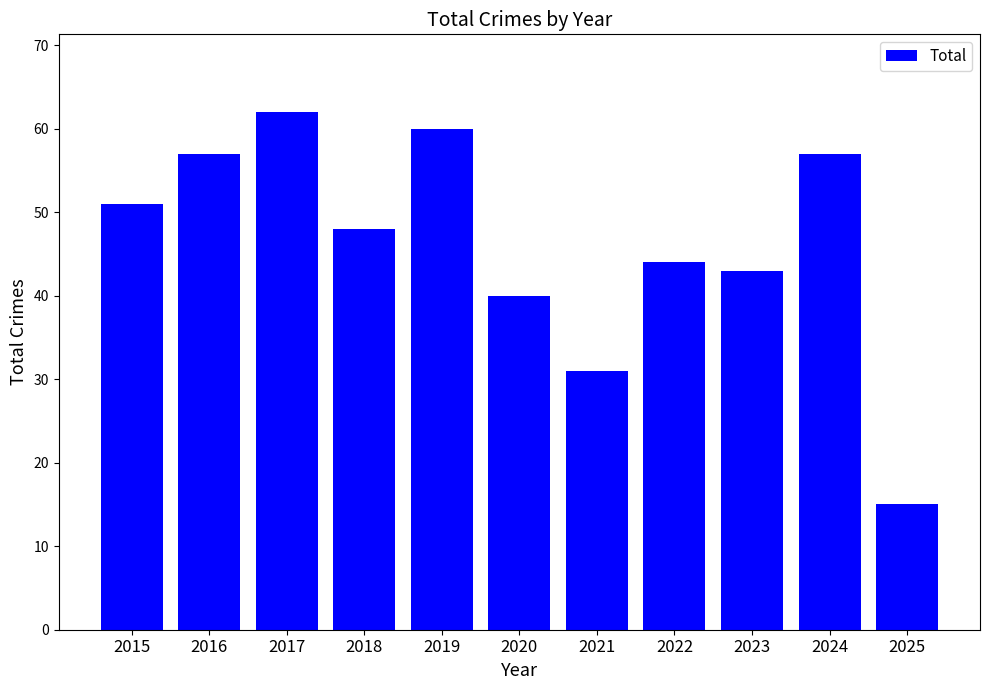

What is the sum of all values?

508